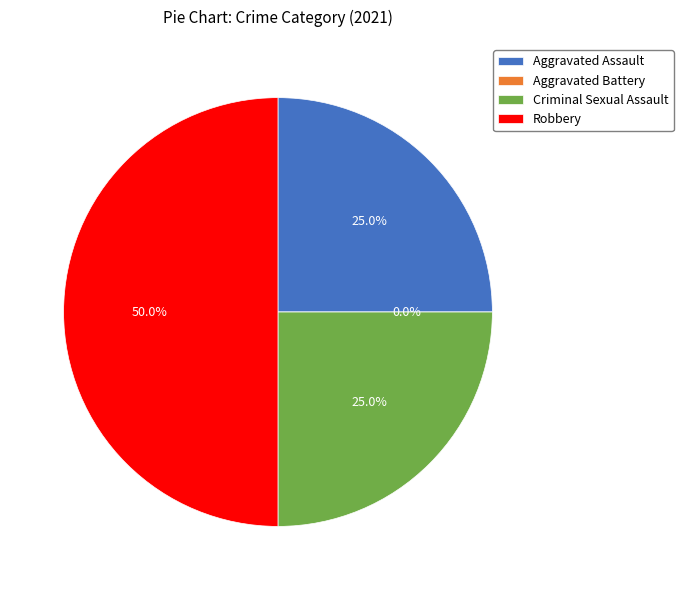

How many segments does this pie chart have?

4